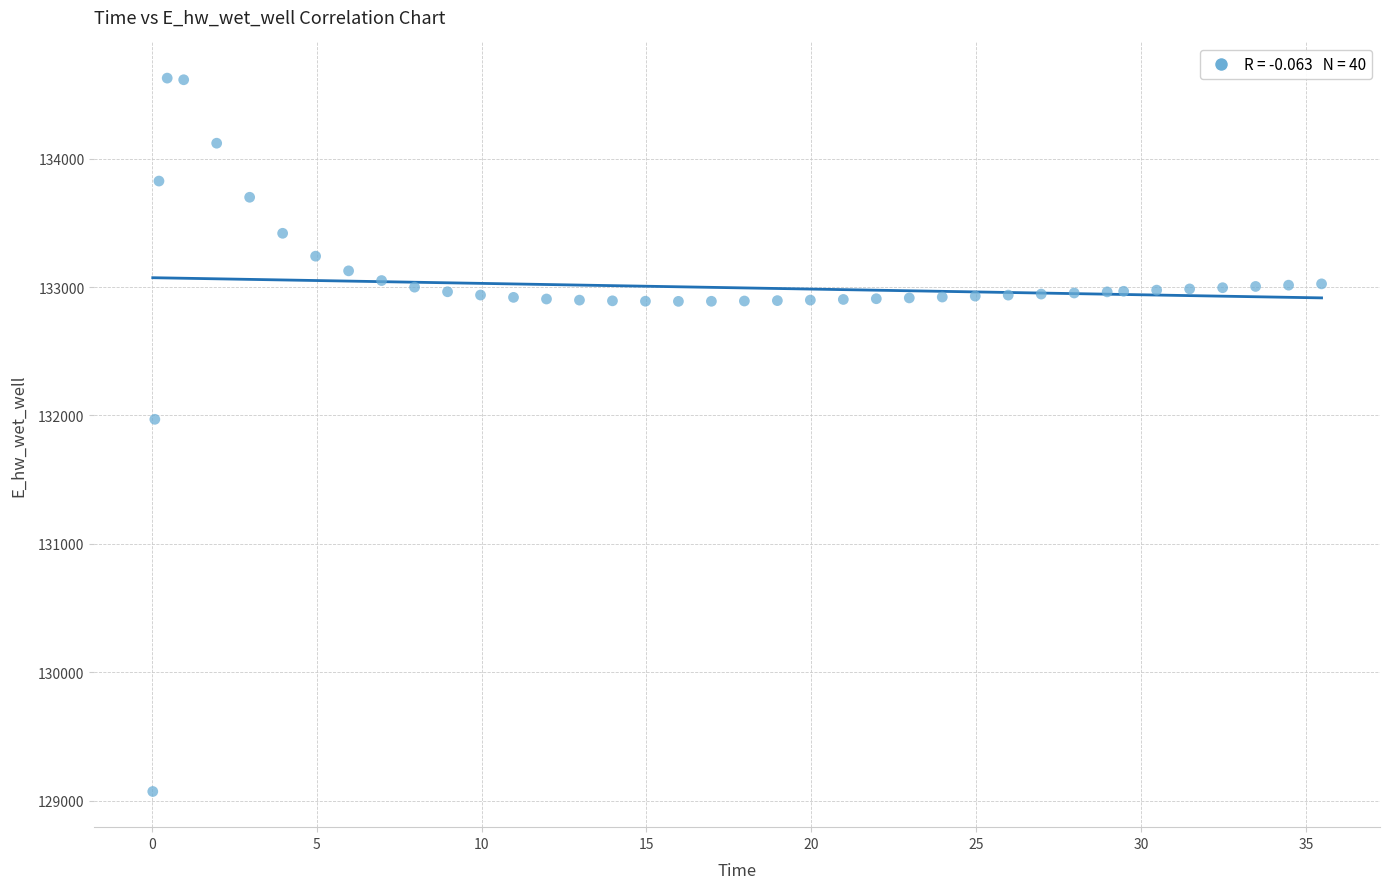

What Y value in the scatter plot is closest to 131849?

131970.0